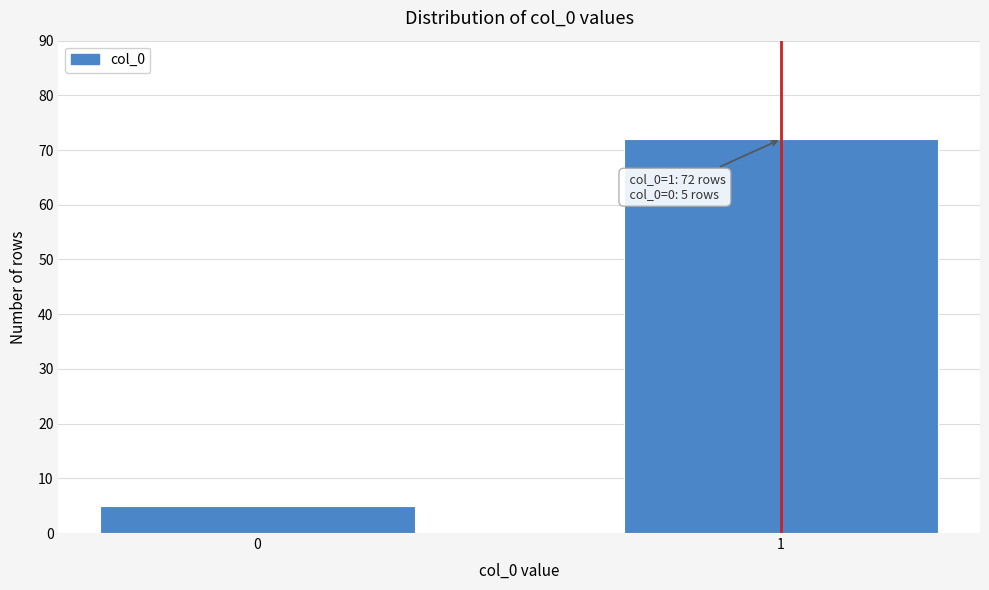

Reading right to left, what are all the values shown in this chart?

72	5